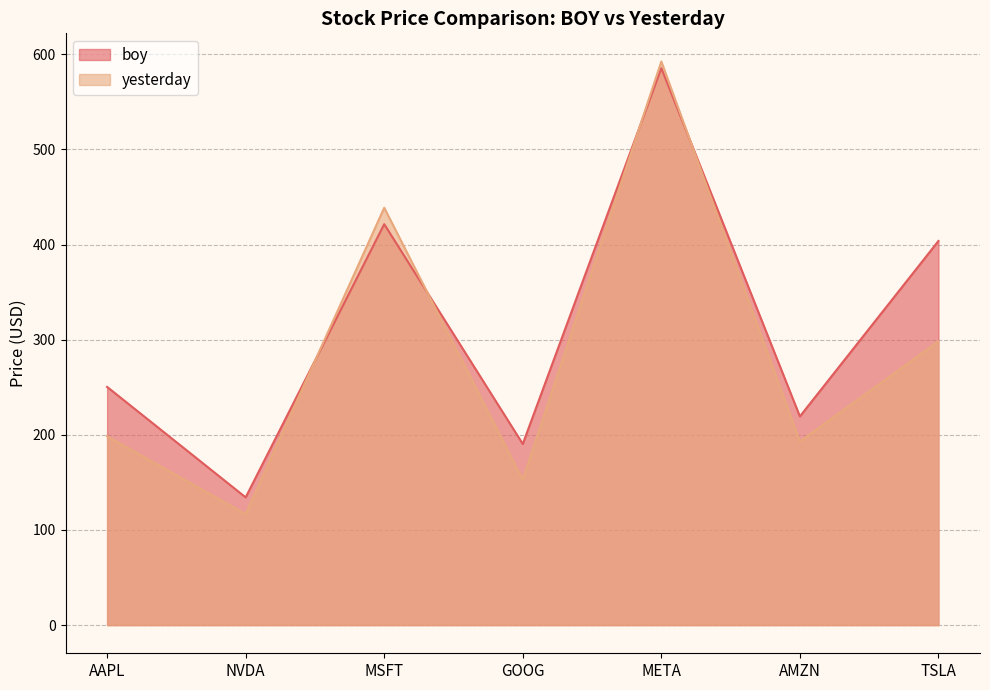

Reading right to left, transcribe all the data shown in this chart.

boy: TSLA=403.8	AMZN=219.4	META=585.5	GOOG=190.4	MSFT=421.5	NVDA=134.3	AAPL=250.4
yesterday: TSLA=298.3	AMZN=193.1	META=592.5	GOOG=152.8	MSFT=438.7	NVDA=116.7	AAPL=198.5